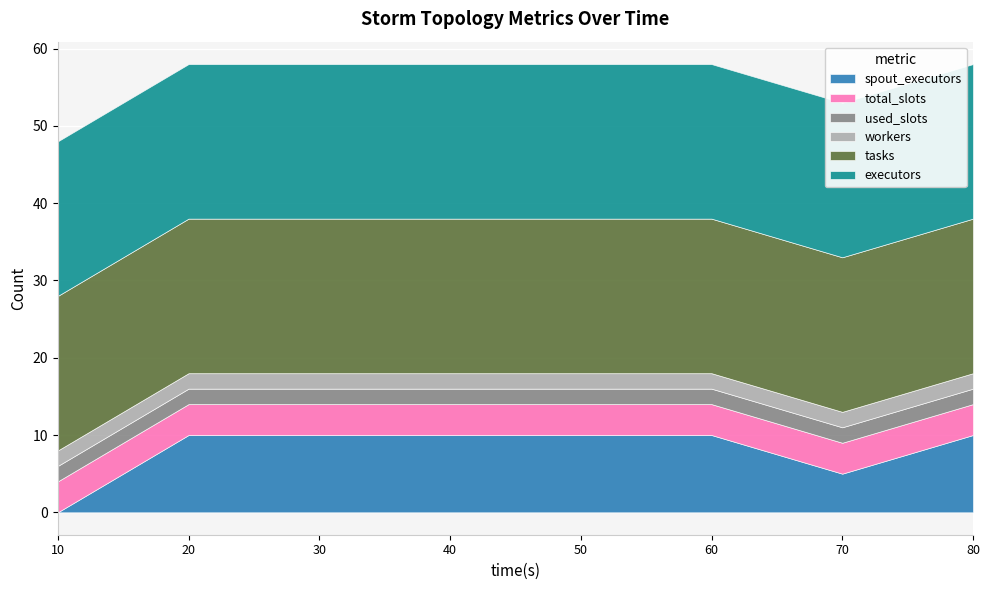

Which has a higher value, 30 or 80?

30